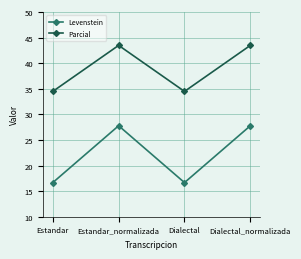

True or false: Levenstein and Parcial cross at least once.

False